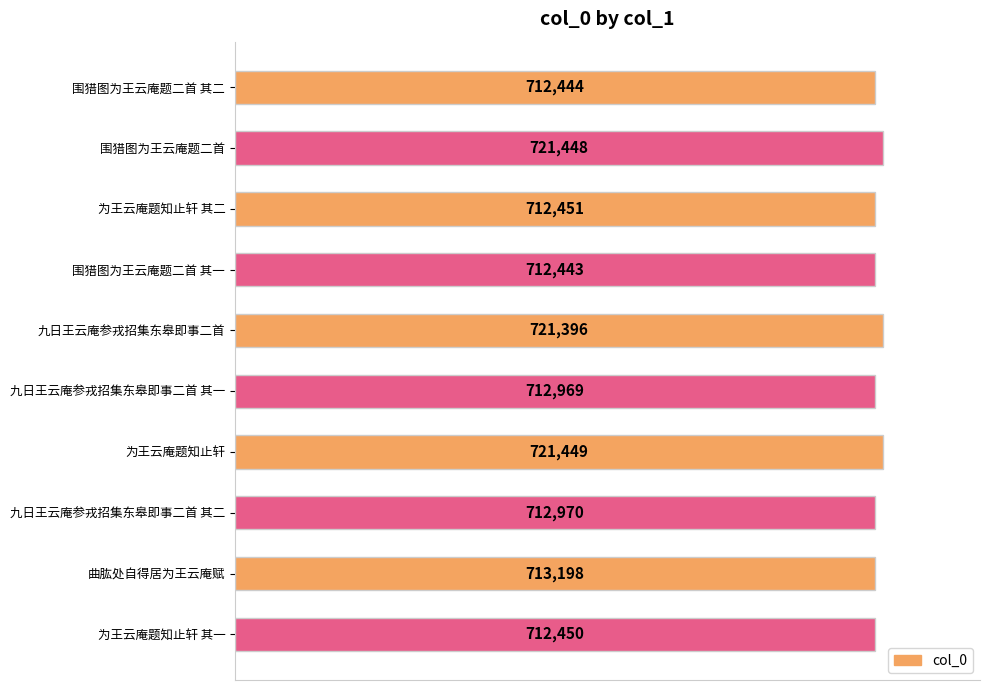

What is the sum of all values?

7153218